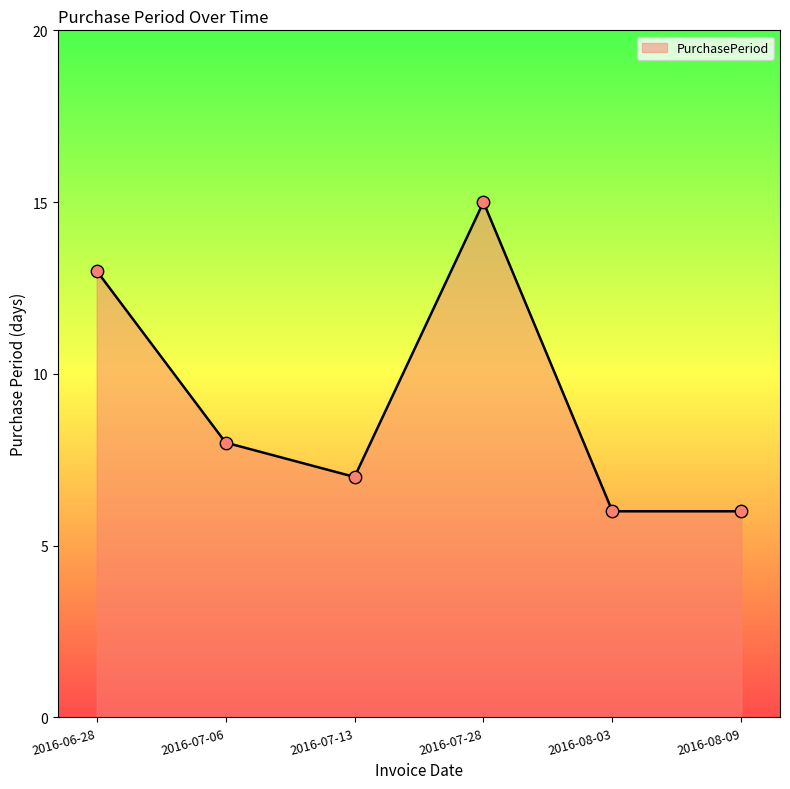

Between 2016-08-09 and 2016-07-06, which is larger?

2016-07-06